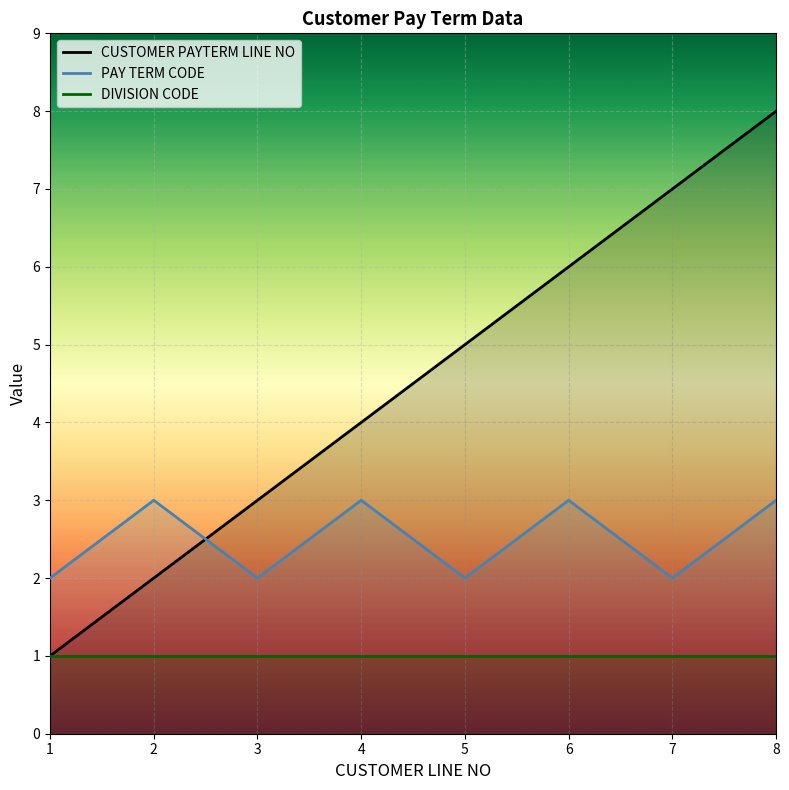

At how many categories does at least one series exceed 2?

7